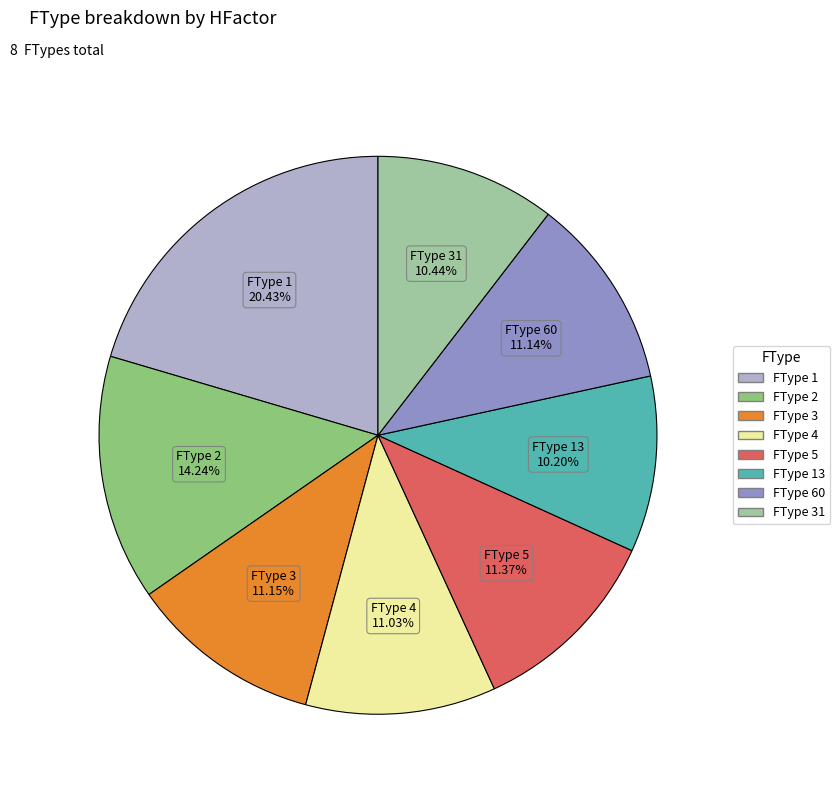

Is there a majority slice in this chart?

No